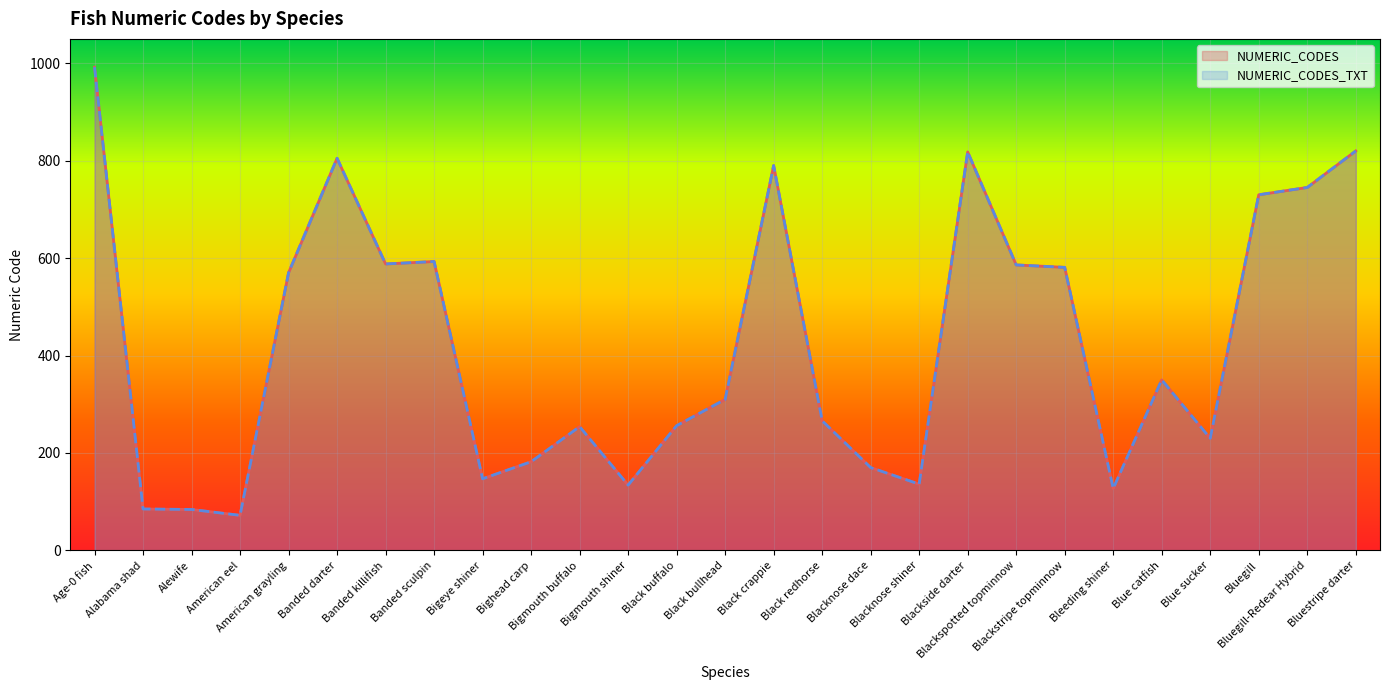

What is the label of the 11th point from the left?

Bigmouth buffalo